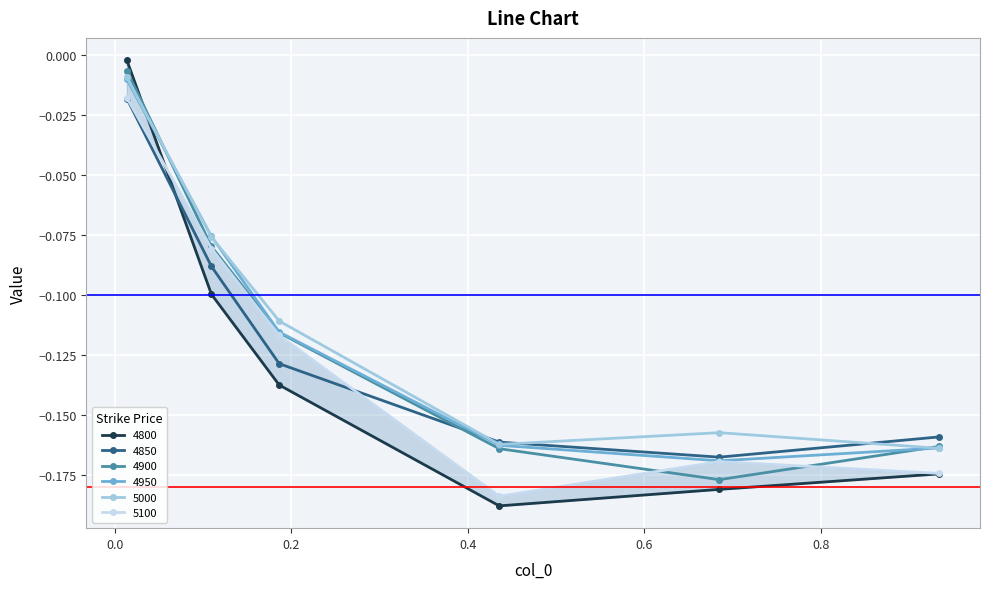

At which category is the sum across all series the highest?

0.0136986301369863